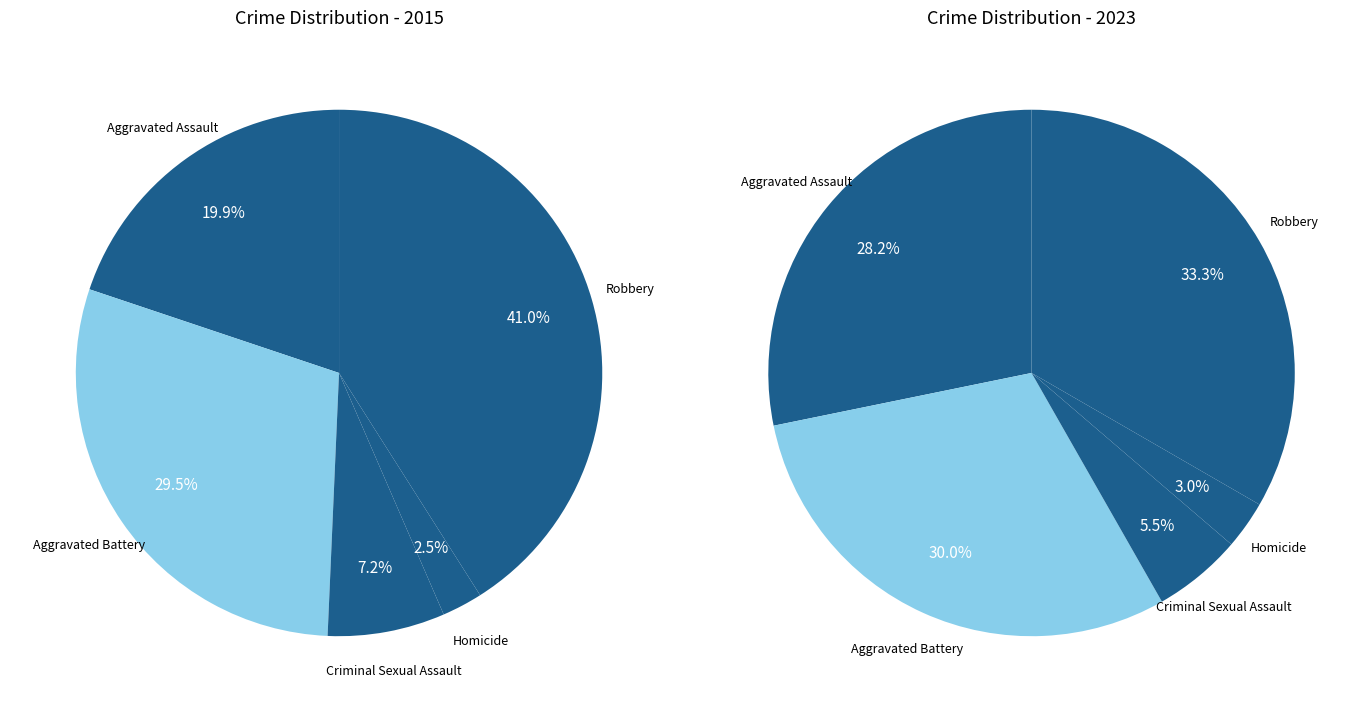

What portion of the pie excludes Robbery?

59.0%